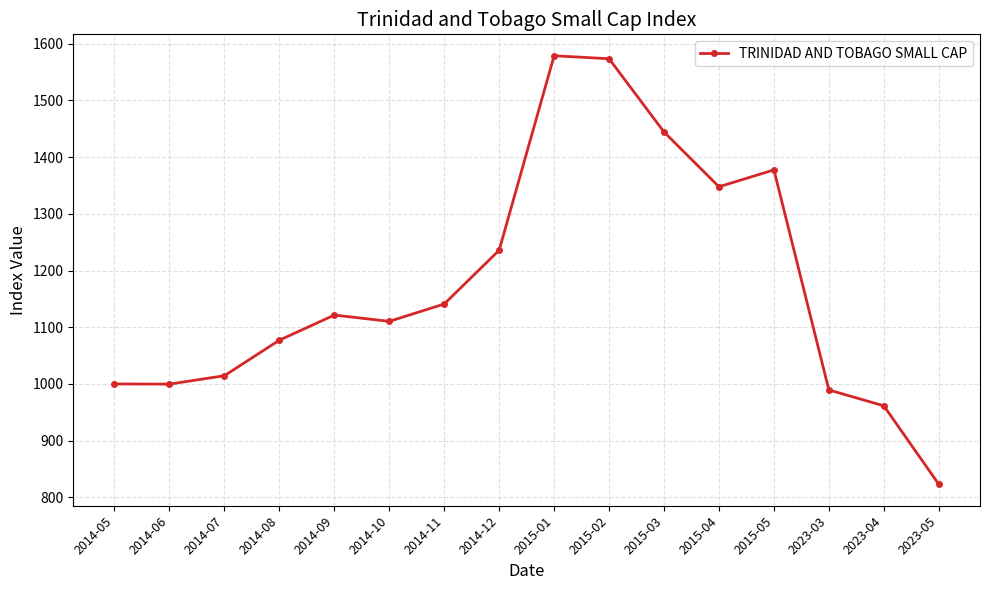

Which category has the lowest value across all series?

2023-05